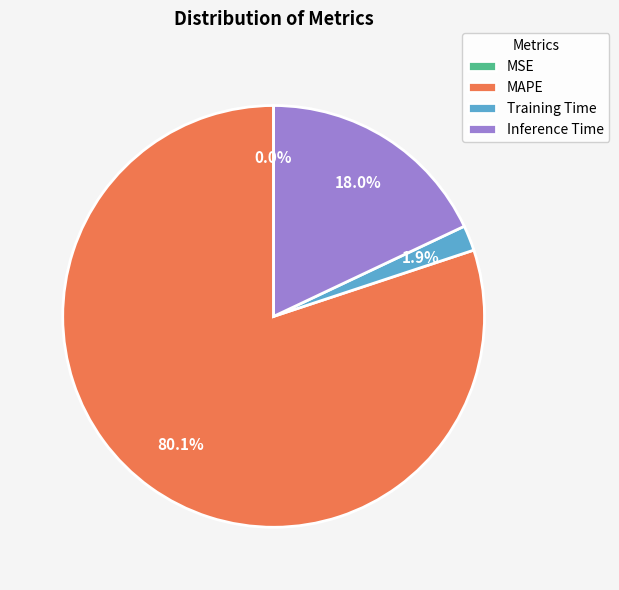

Is there a majority slice in this chart?

Yes